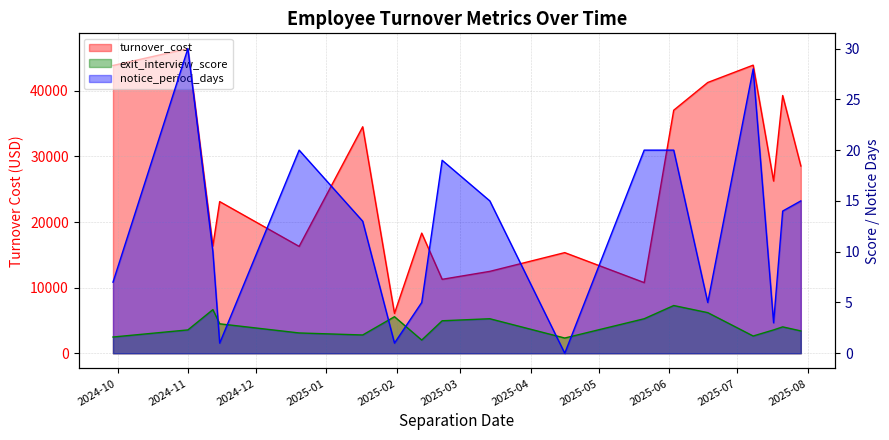

At 2024-12-20, list the series in order from smallest to largest.

exit_interview_score, notice_period_days, turnover_cost